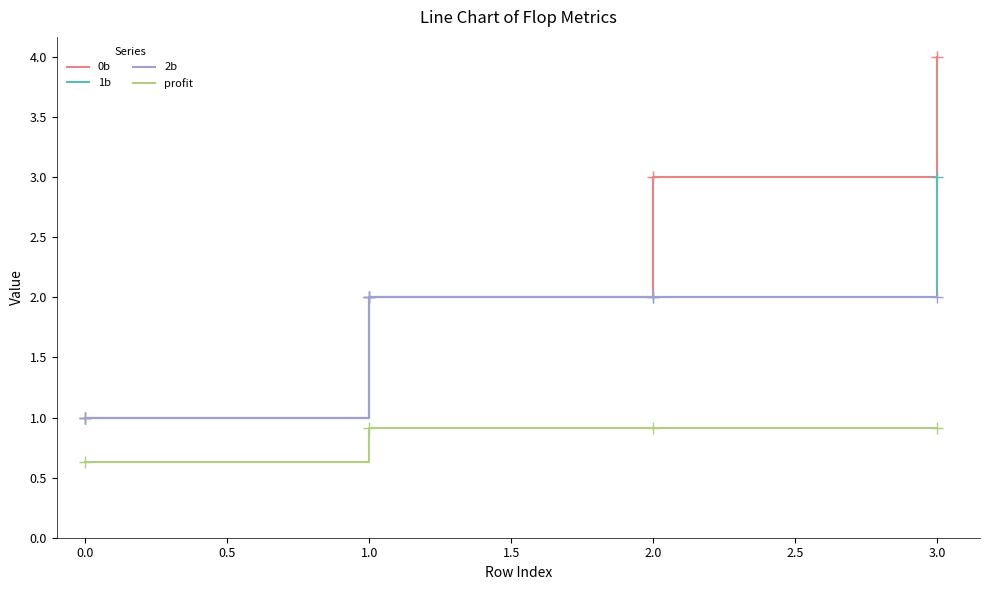

What is the maximum value shown in the chart?

4.0